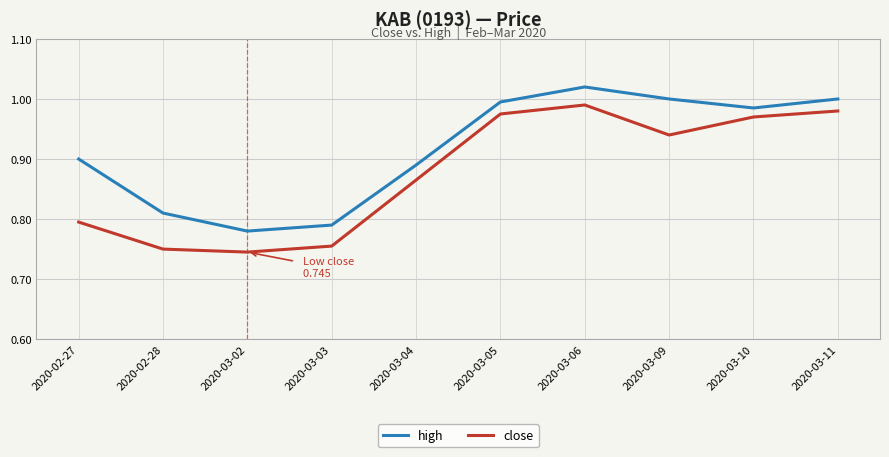

List the series in order of their overall mean, lowest first.

close, high